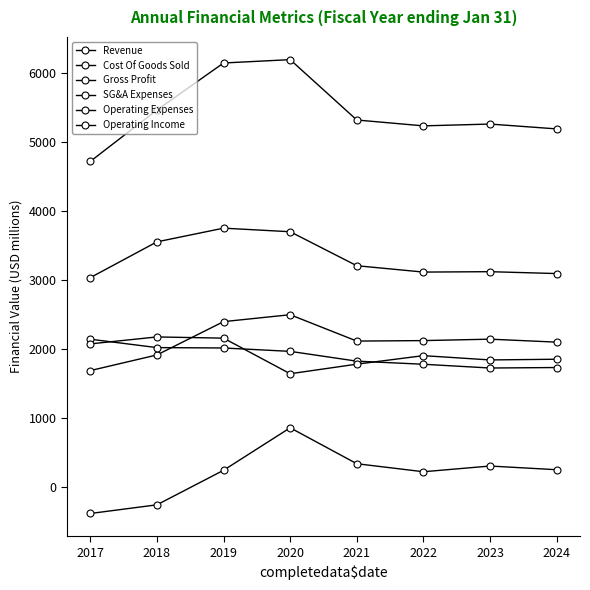

How many distinct data groups are displayed?

6